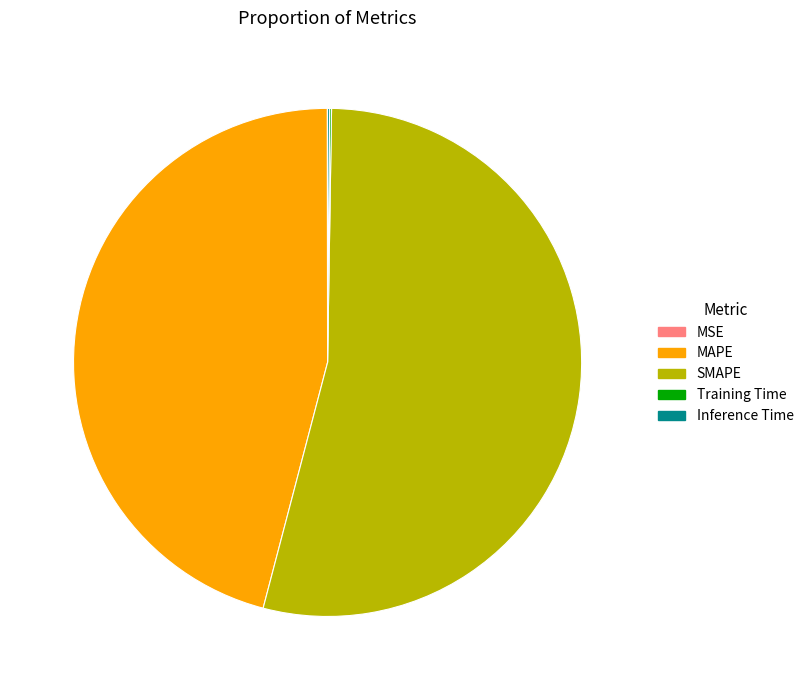

What is the largest slice in the pie chart?

SMAPE